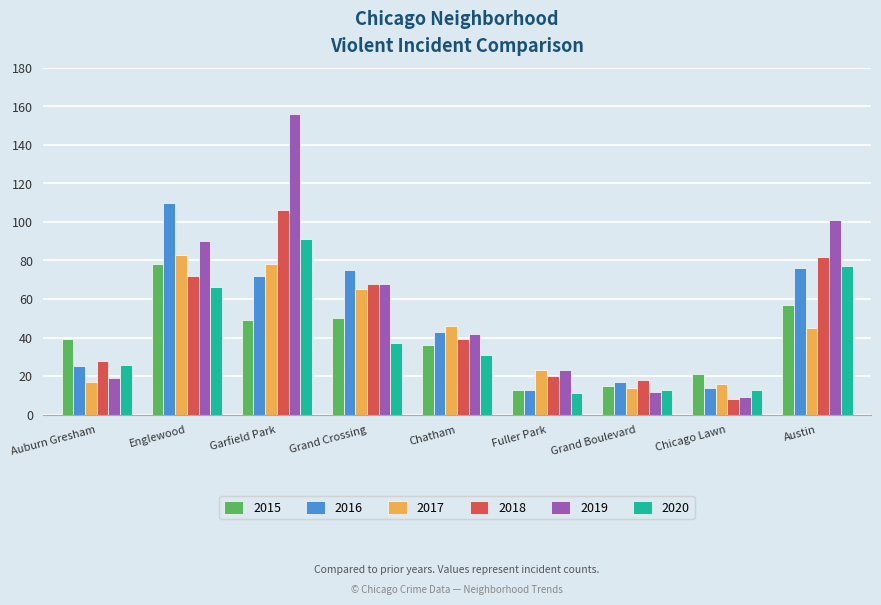

How many groups of bars are there?

9